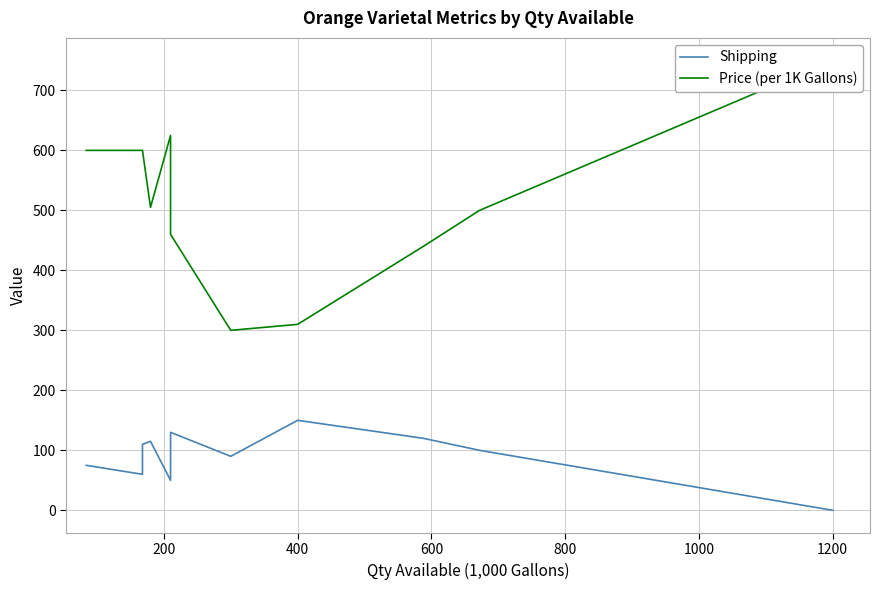

Reading left to right, transcribe all the data shown in this chart.

Shipping: 75	60	110	115	50	130	90	150	120	100	0
Price (per 1K Gallons): 600	600	600	505	625	460	300	310	440	500	750